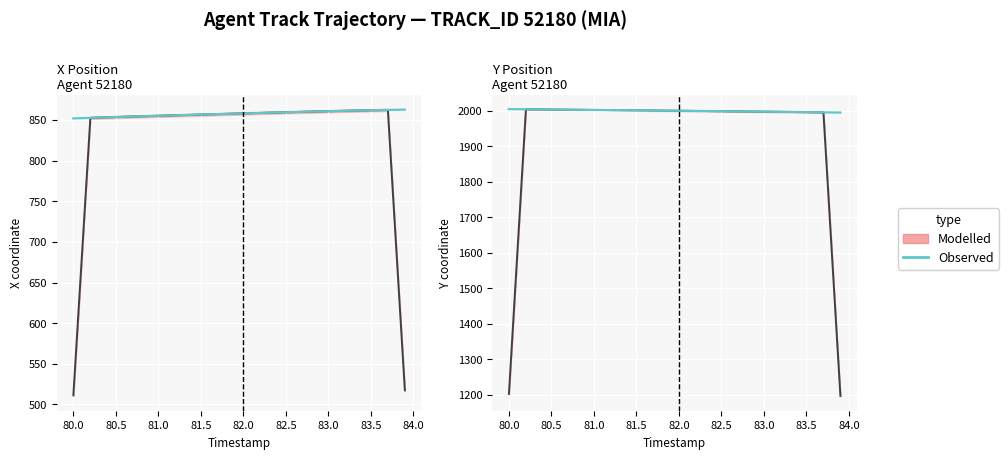

What is the difference between the second highest and second lowest values in the Modelled series?

801.2